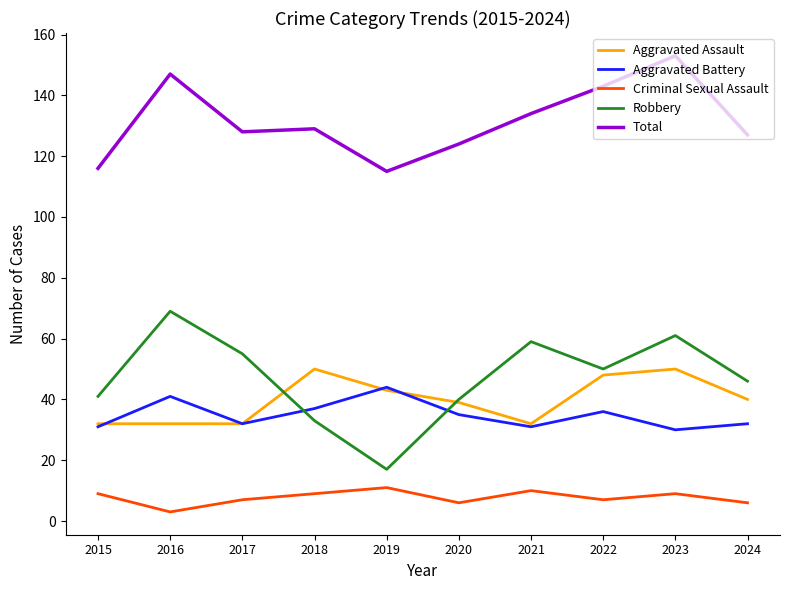

How many Aggravated Assault values are between 32 and 48?

8